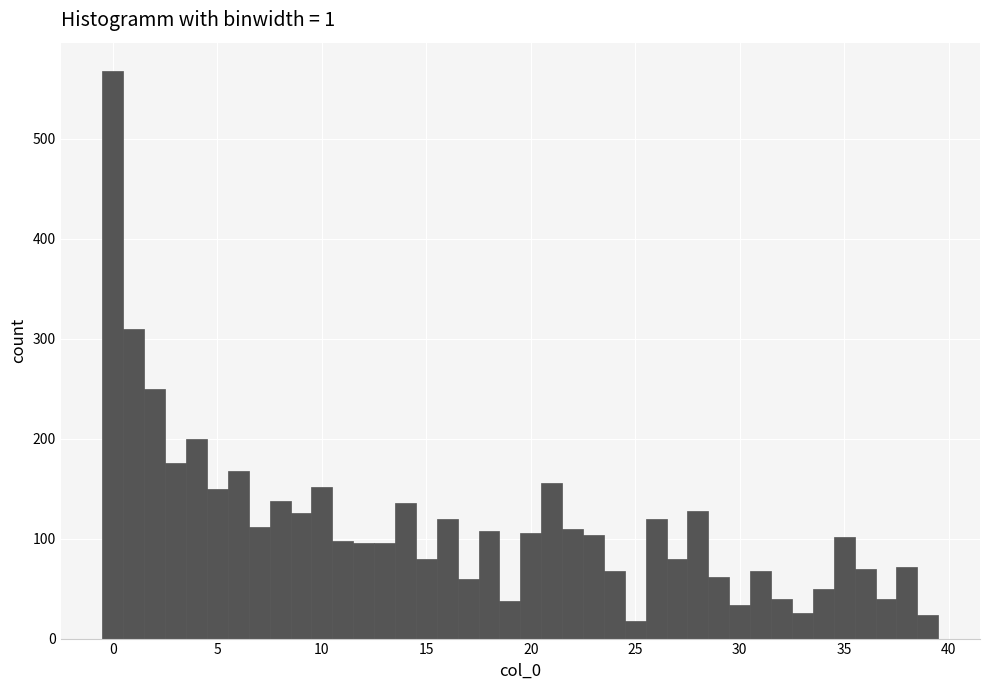

Read against the x-axis, roughly where is the centre of the tallest bar?

0.0